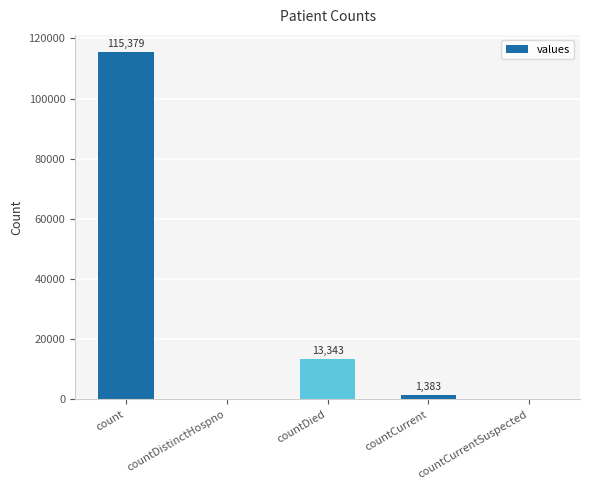

Which category has the highest value across all series?

count